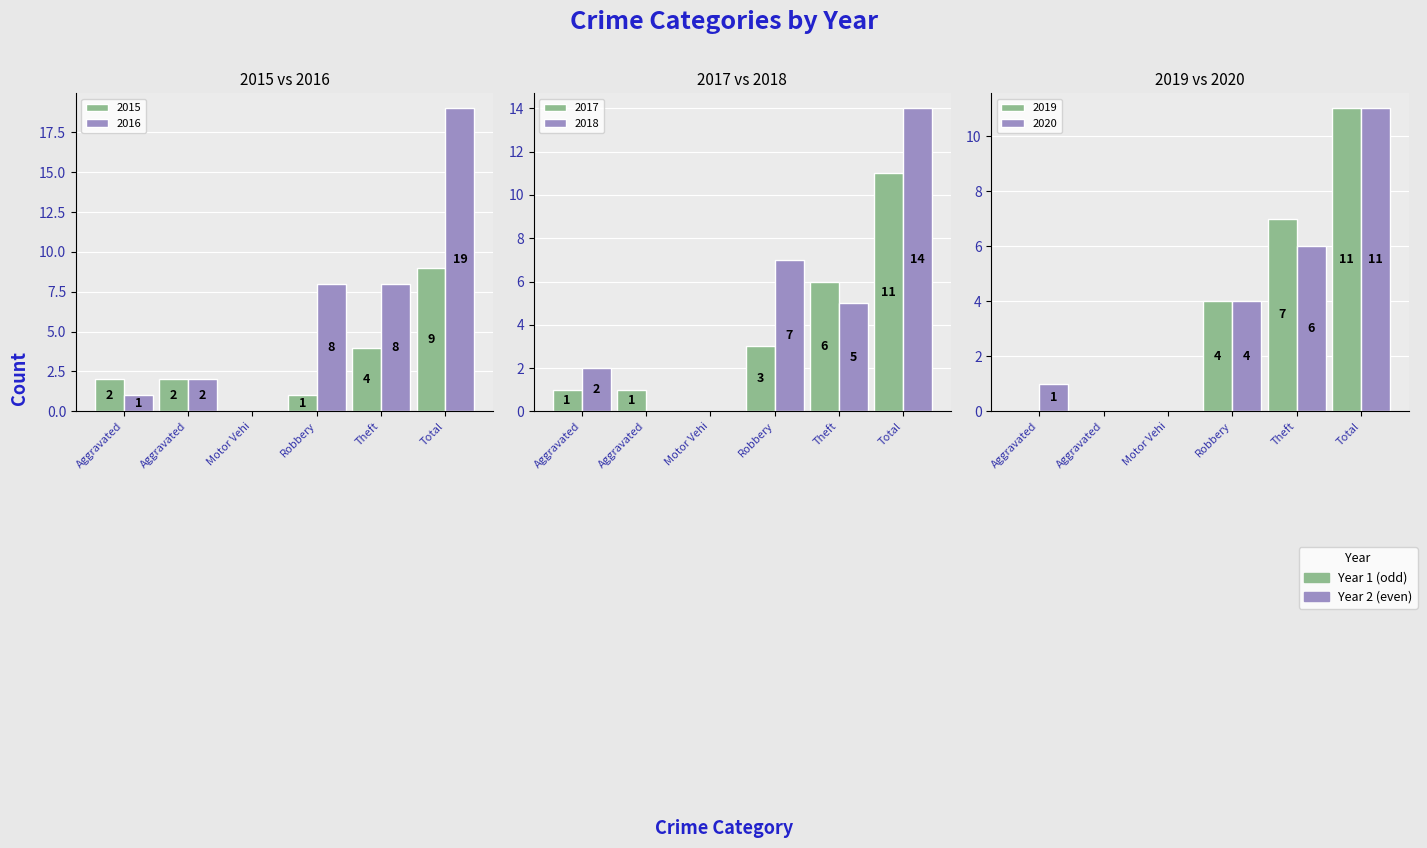

How many bars are there in total?

36